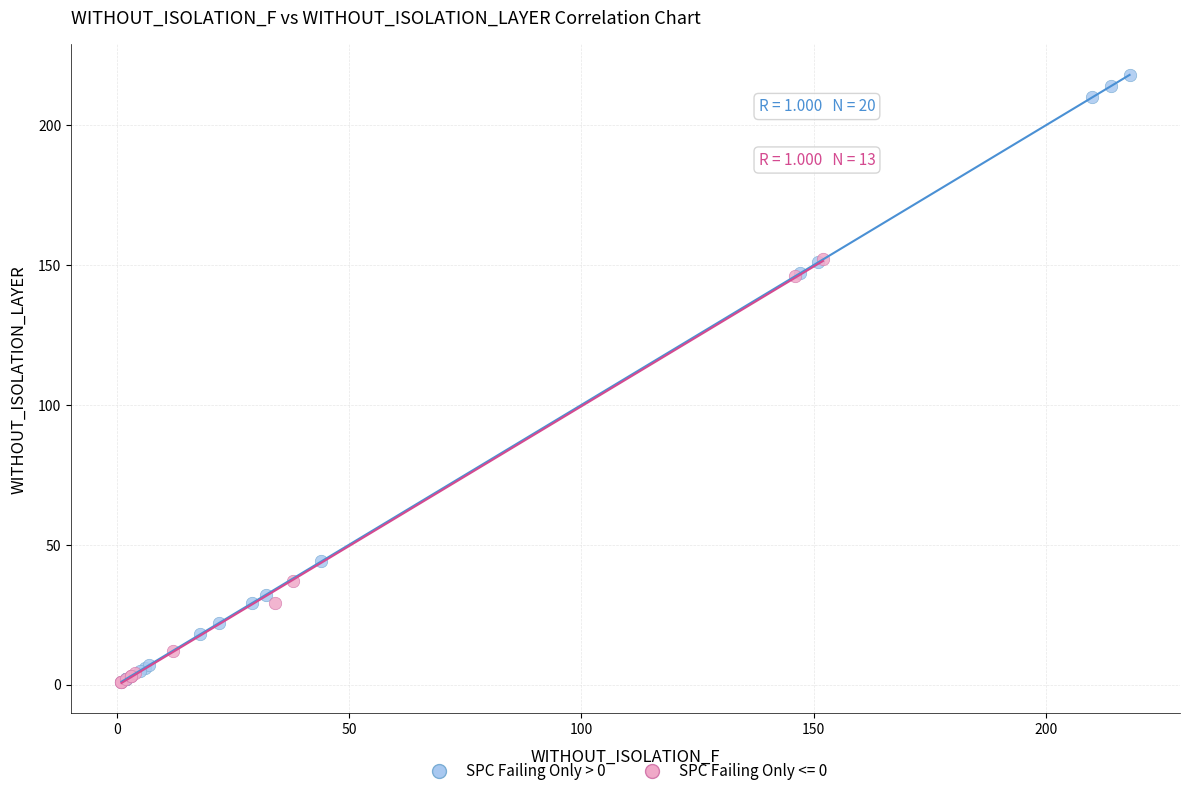

Which series reaches the maximum Y coordinate?

SPC Failing Only > 0